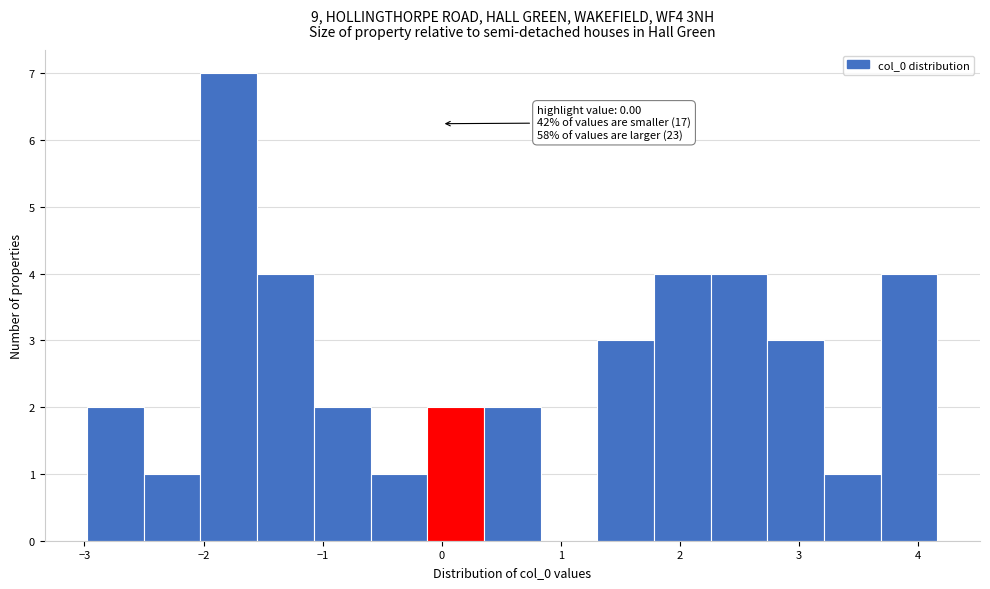

Which range on the x-axis has the tallest bar?

-2.0 to -1.6